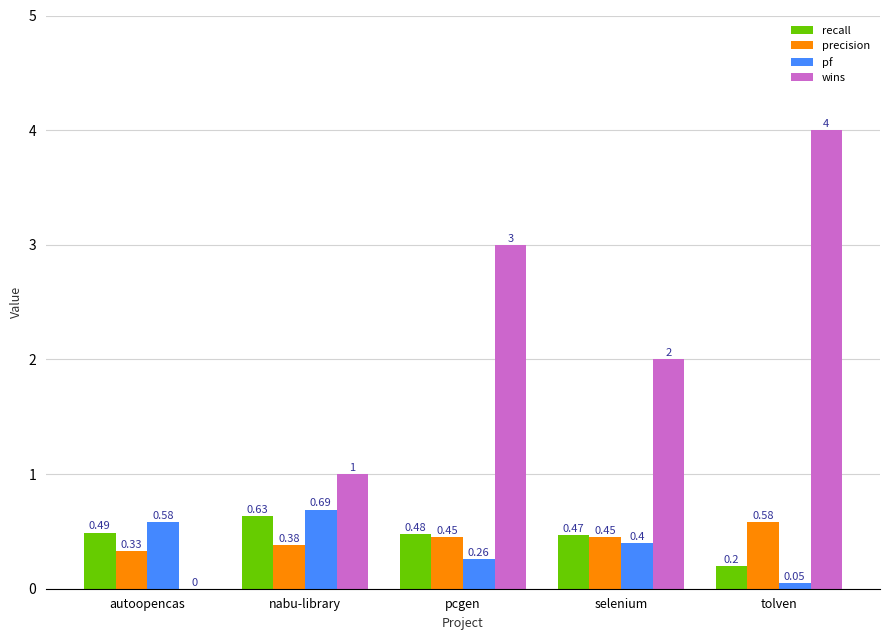

Between autoopencas and tolven, which series saw the biggest shift?

wins